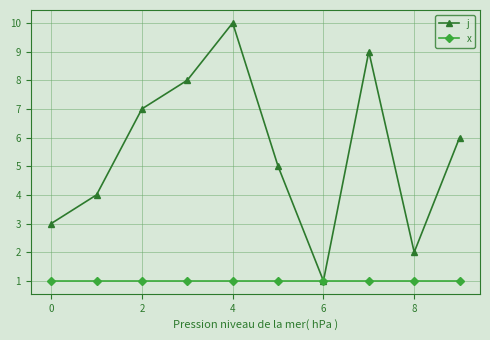

Reading left to right, what are all the values shown in this chart?

j: 3	4	7	8	10	5	1	9	2	6
x: 1	1	1	1	1	1	1	1	1	1